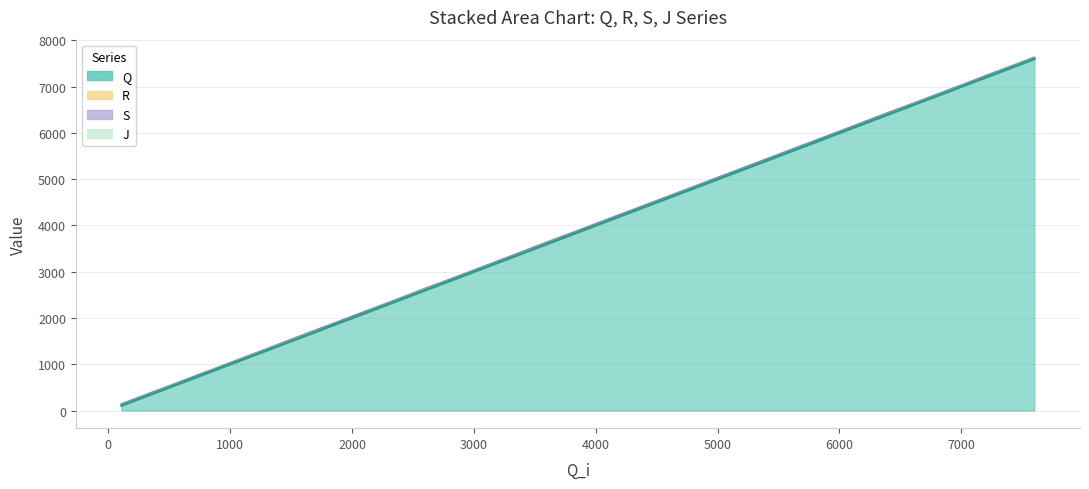

True or false: J and S intersect in this chart.

False